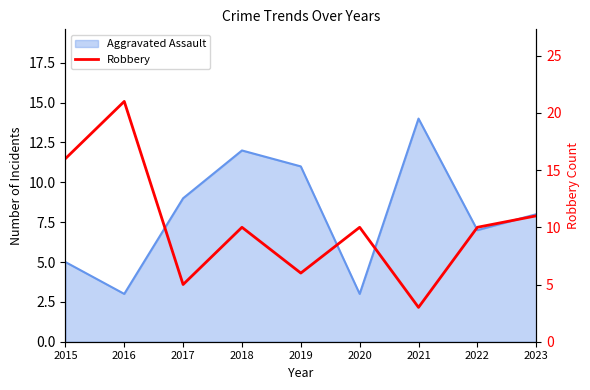

Is it true that the value at 2016 is 37?

False